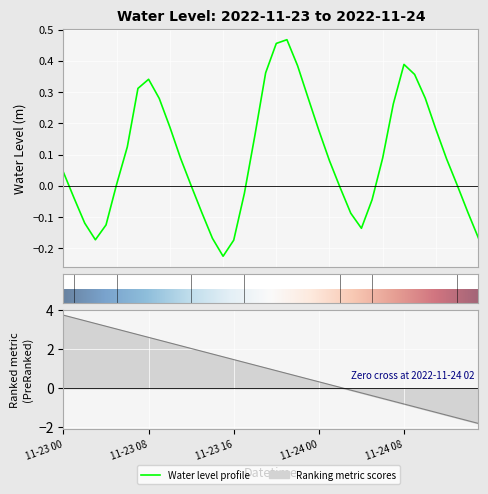

What is the label of the 21st point from the left?

2022-11-23 20:00